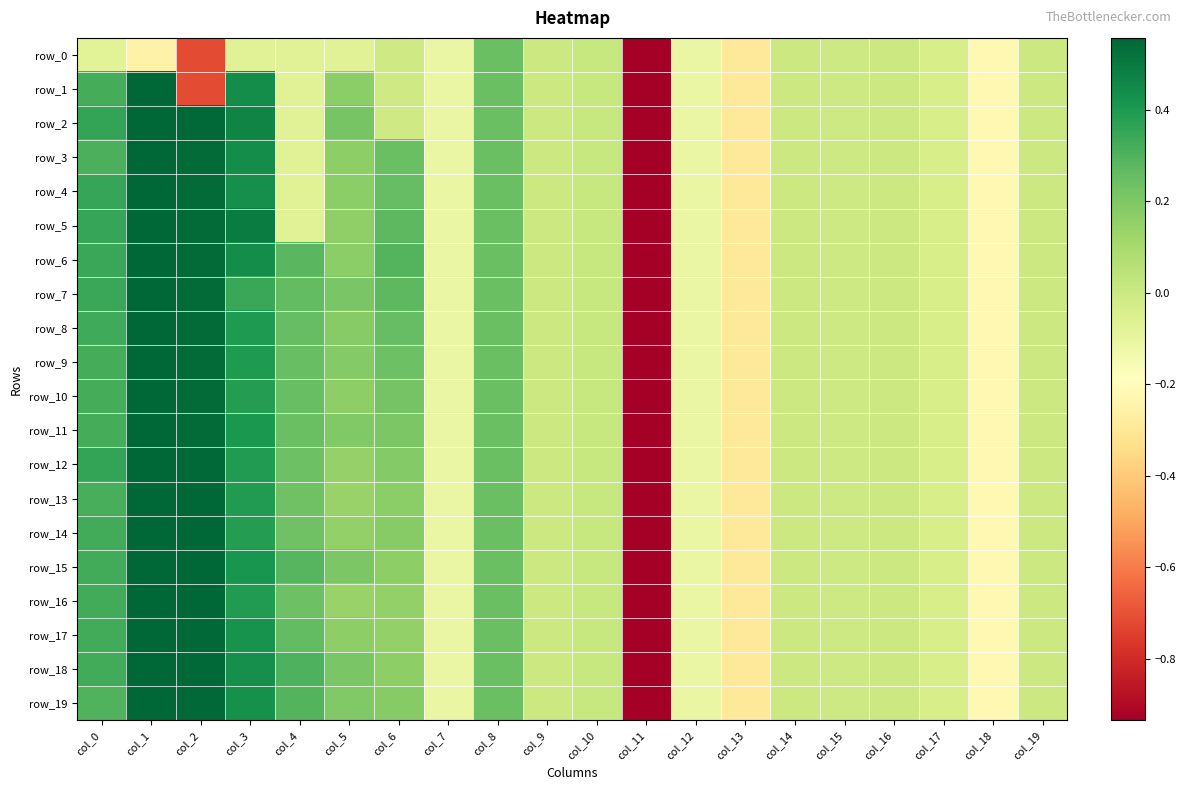

Which category has the lowest value in the row_2 series?

col_11